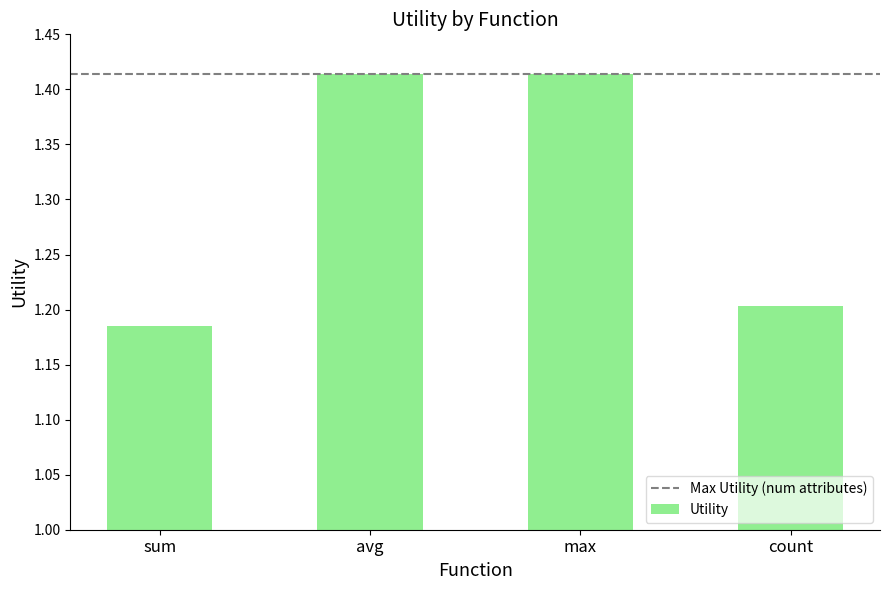

Which label corresponds to the smallest value in the chart?

sum